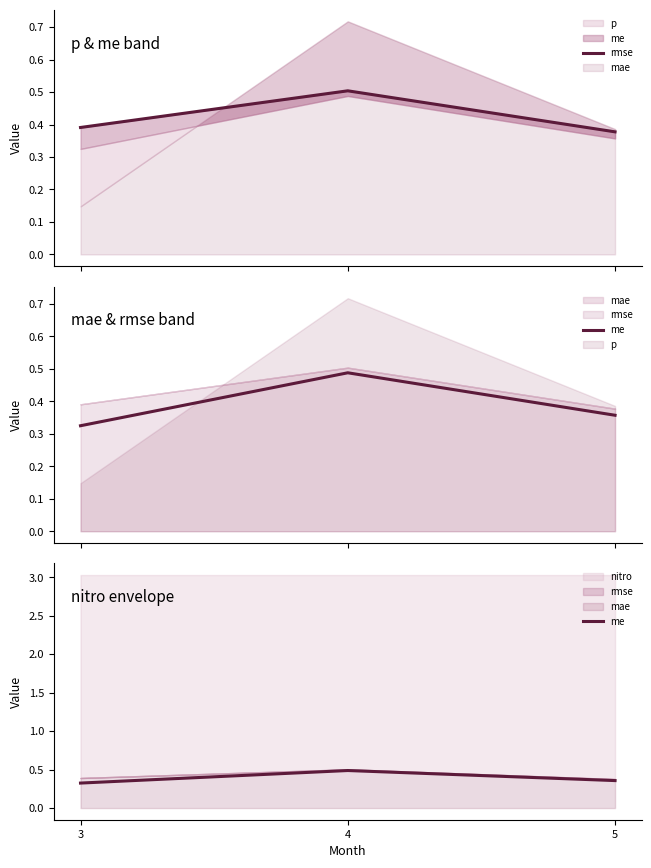

The me series shows 0.4 at 5. True or false?

True